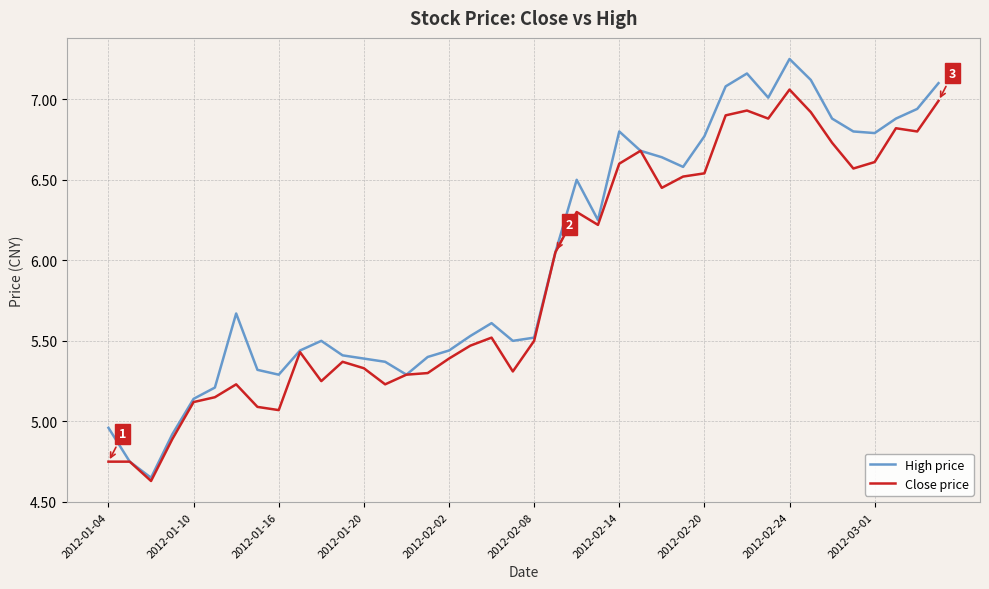

Which series has the largest total across all categories?

High price